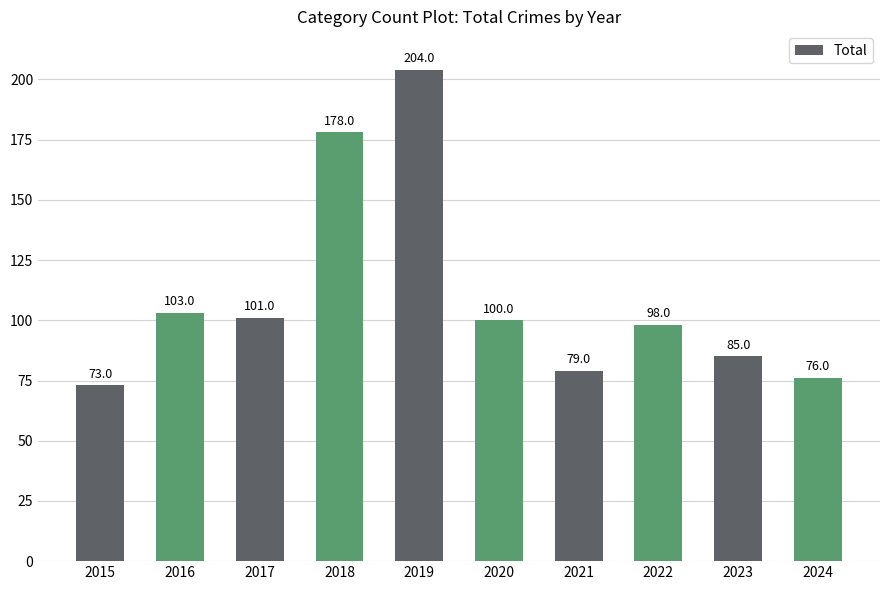

Which label corresponds to the smallest value in the chart?

2015